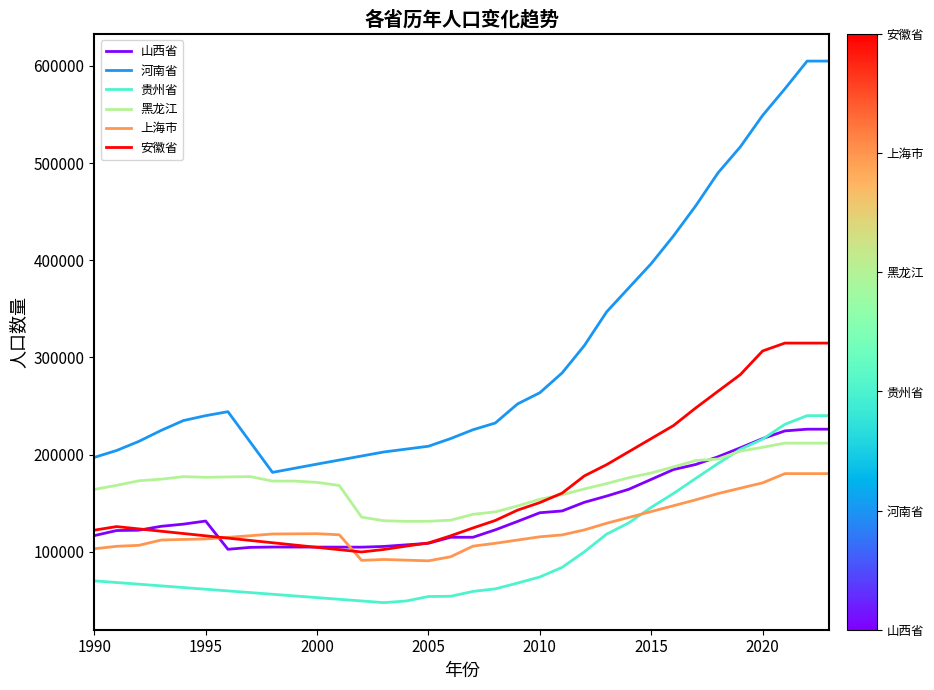

What is the minimum value shown in the chart?

47550.0